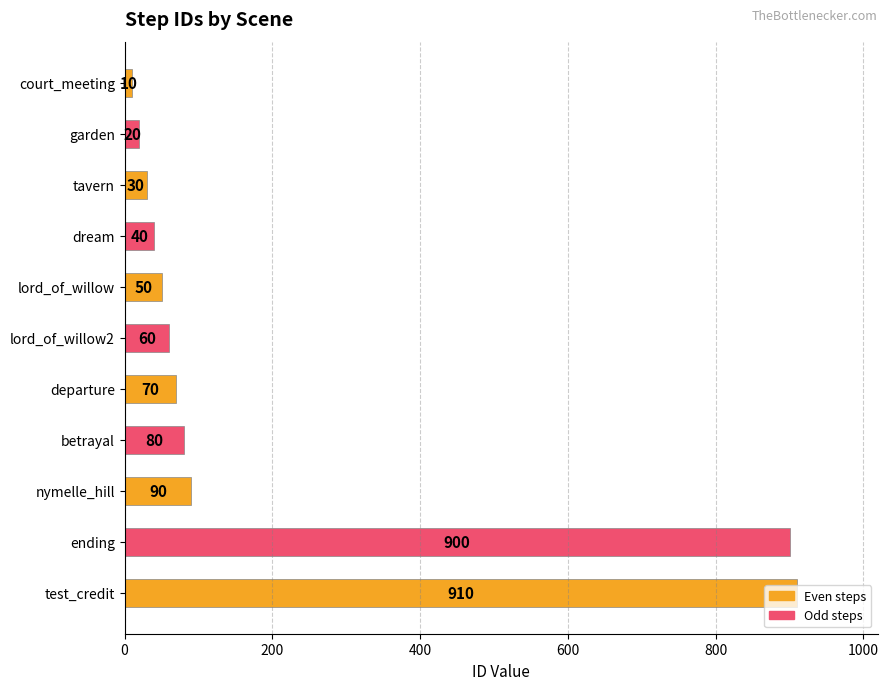

What is the maximum value shown in the chart?

910